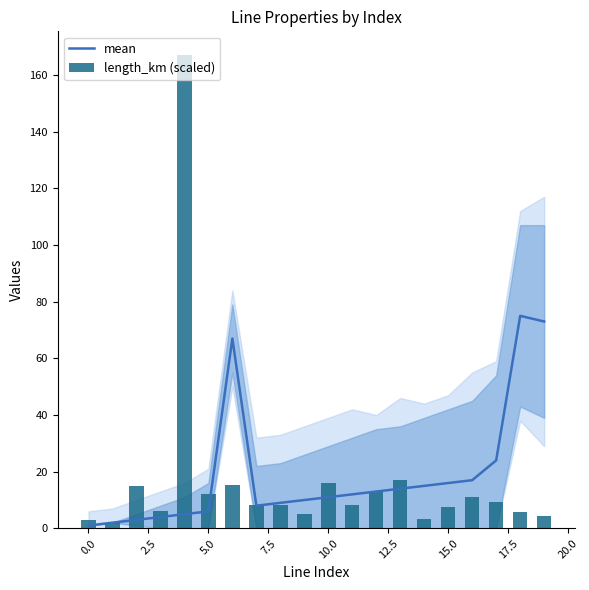

How many values in the mean series exceed 12?

9